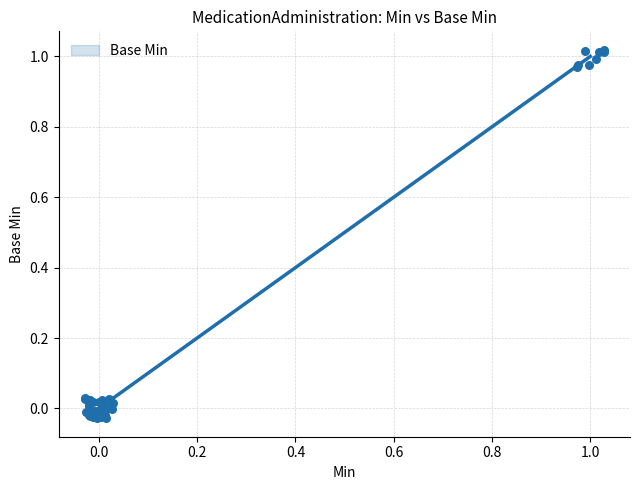

Between 10 and 2, which is larger?

10